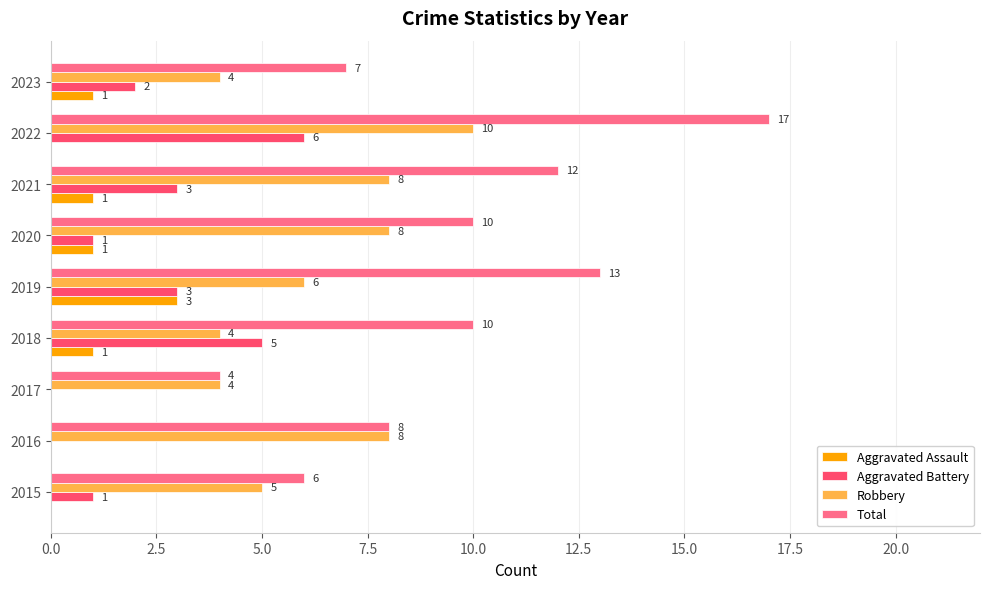

Which series has the largest range (max minus min)?

Total